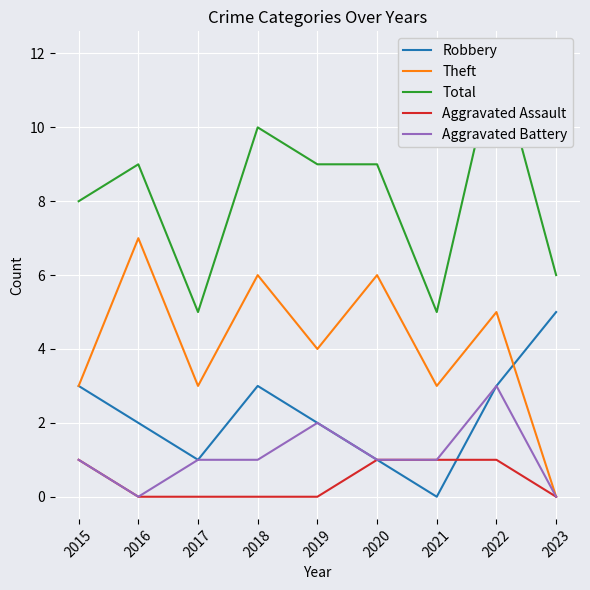

True or false: Total has a value of 16 at 2019.

False